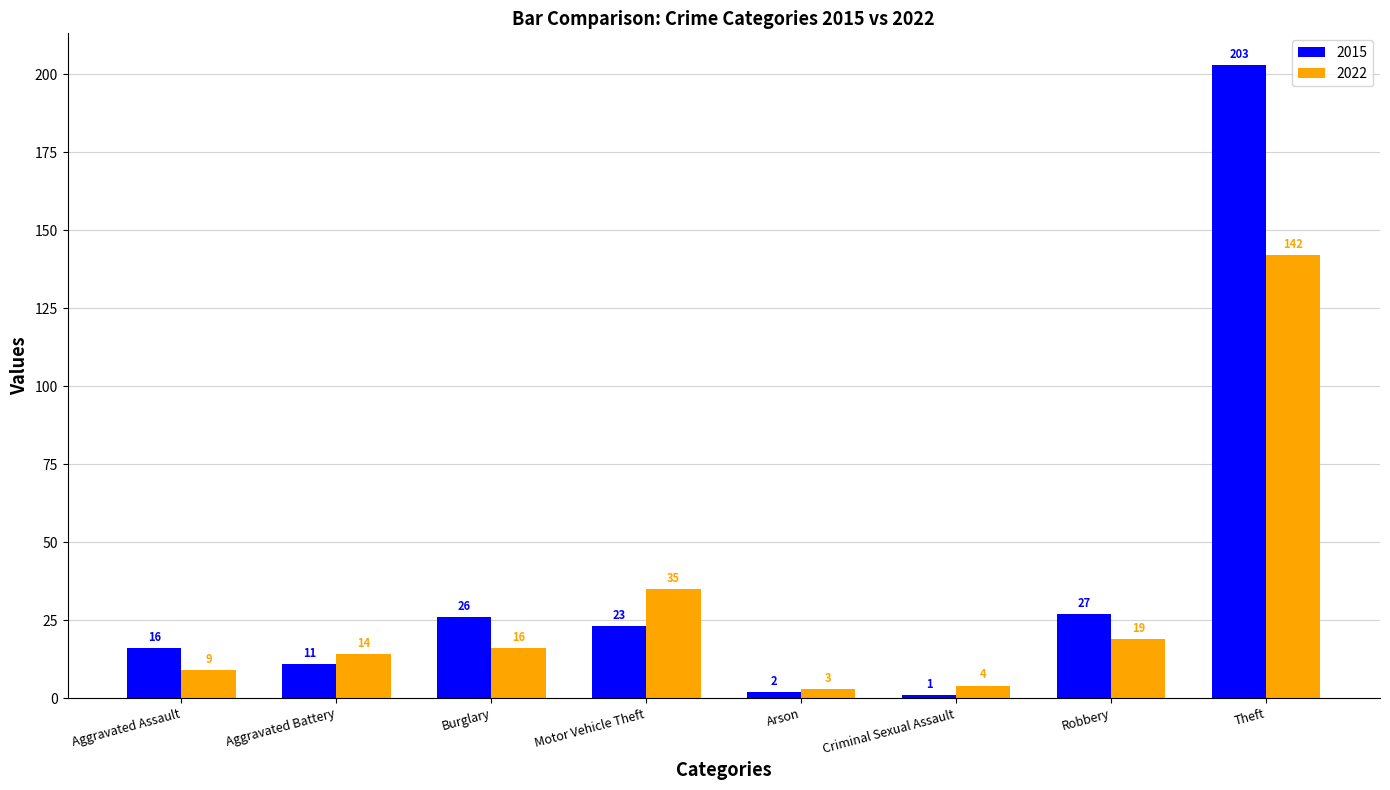

How many distinct data groups are displayed?

2